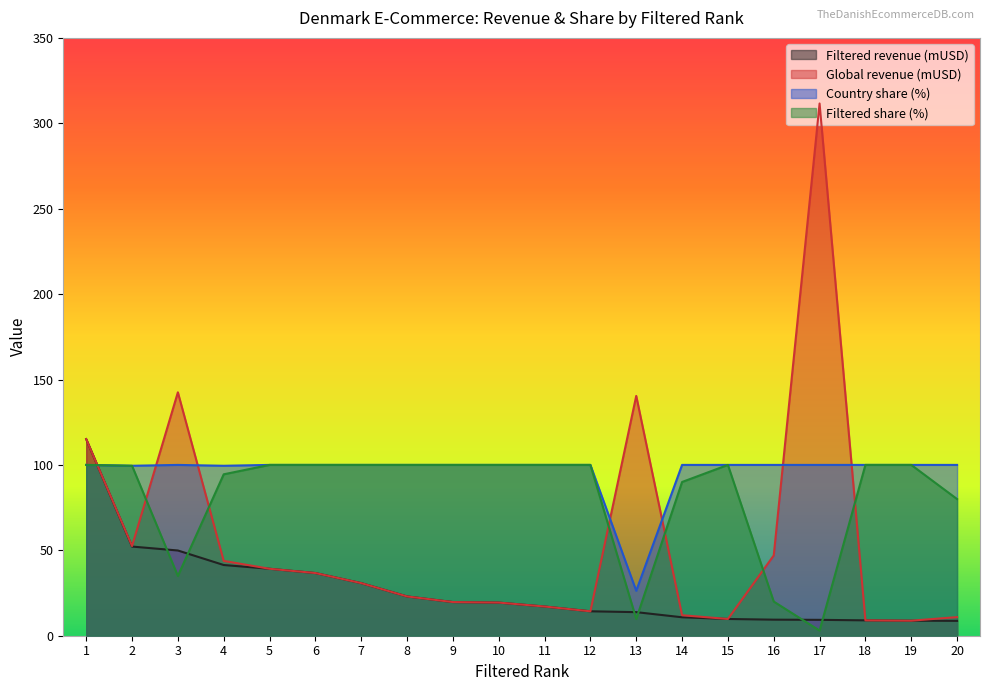

Is it true that Filtered revenue (mUSD) equals 81.6 at 2?

False